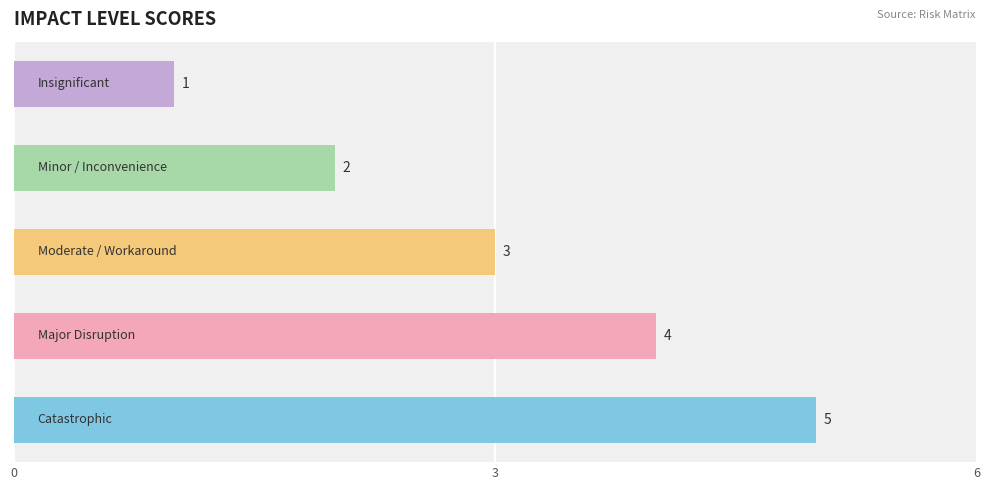

Count the values in the range 2 to 4.

3